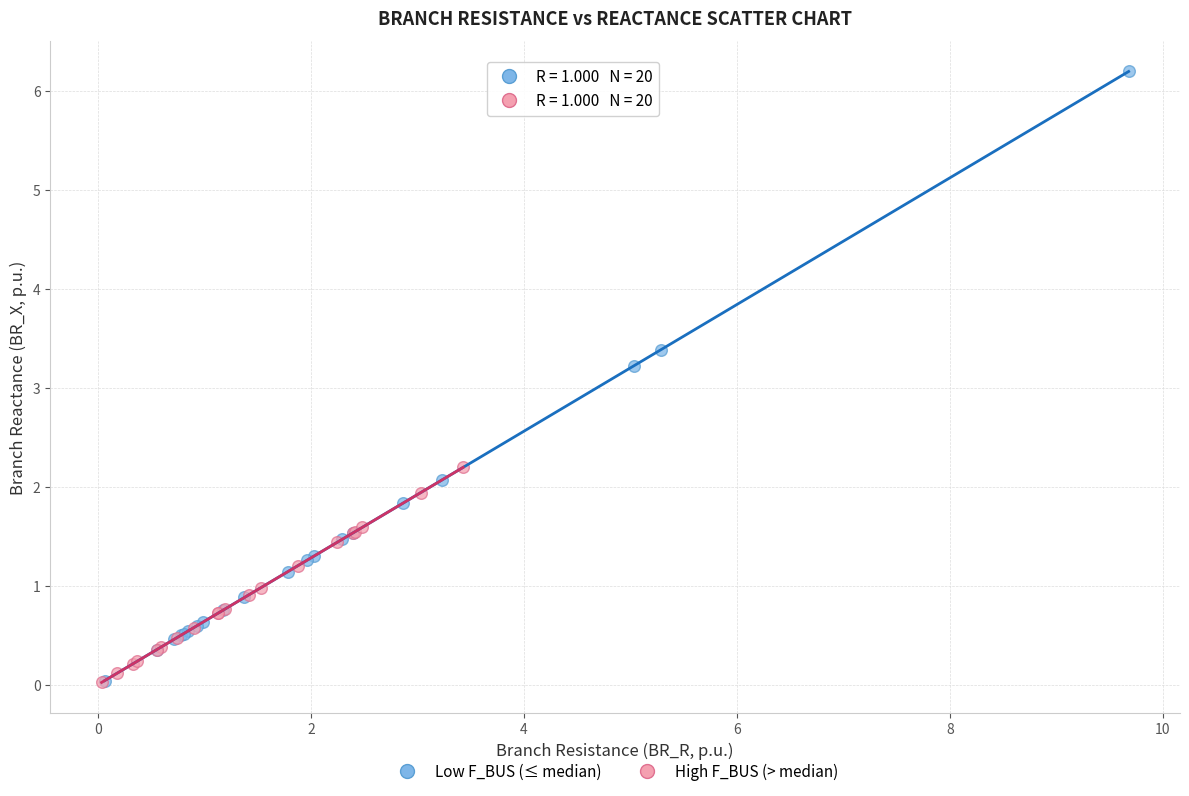

Which series contains the highest Y value?

Low F_BUS (≤ median)